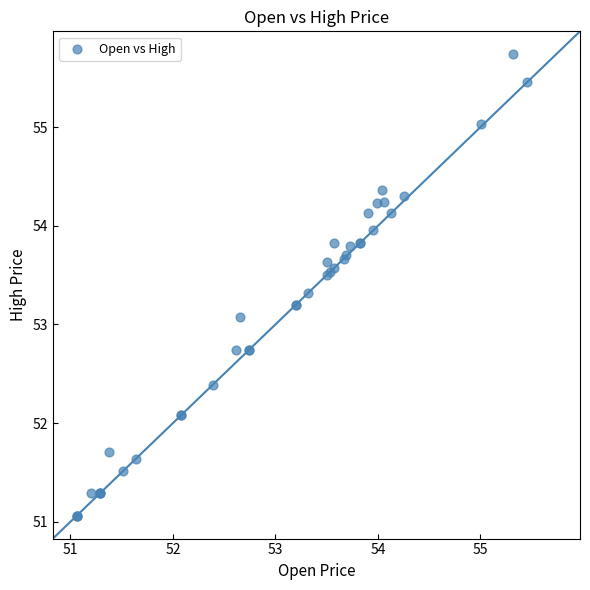

What Y value in the scatter plot is closest to 53?

53.1